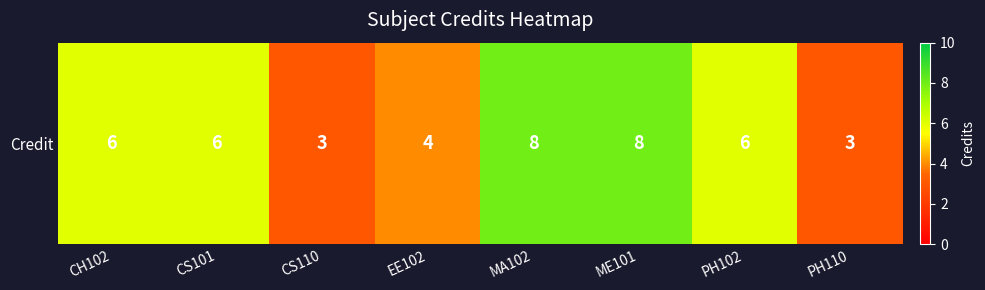

Reading left to right, extract all data points from this chart.

CH102=6	CS101=6	CS110=3	EE102=4	MA102=8	ME101=8	PH102=6	PH110=3